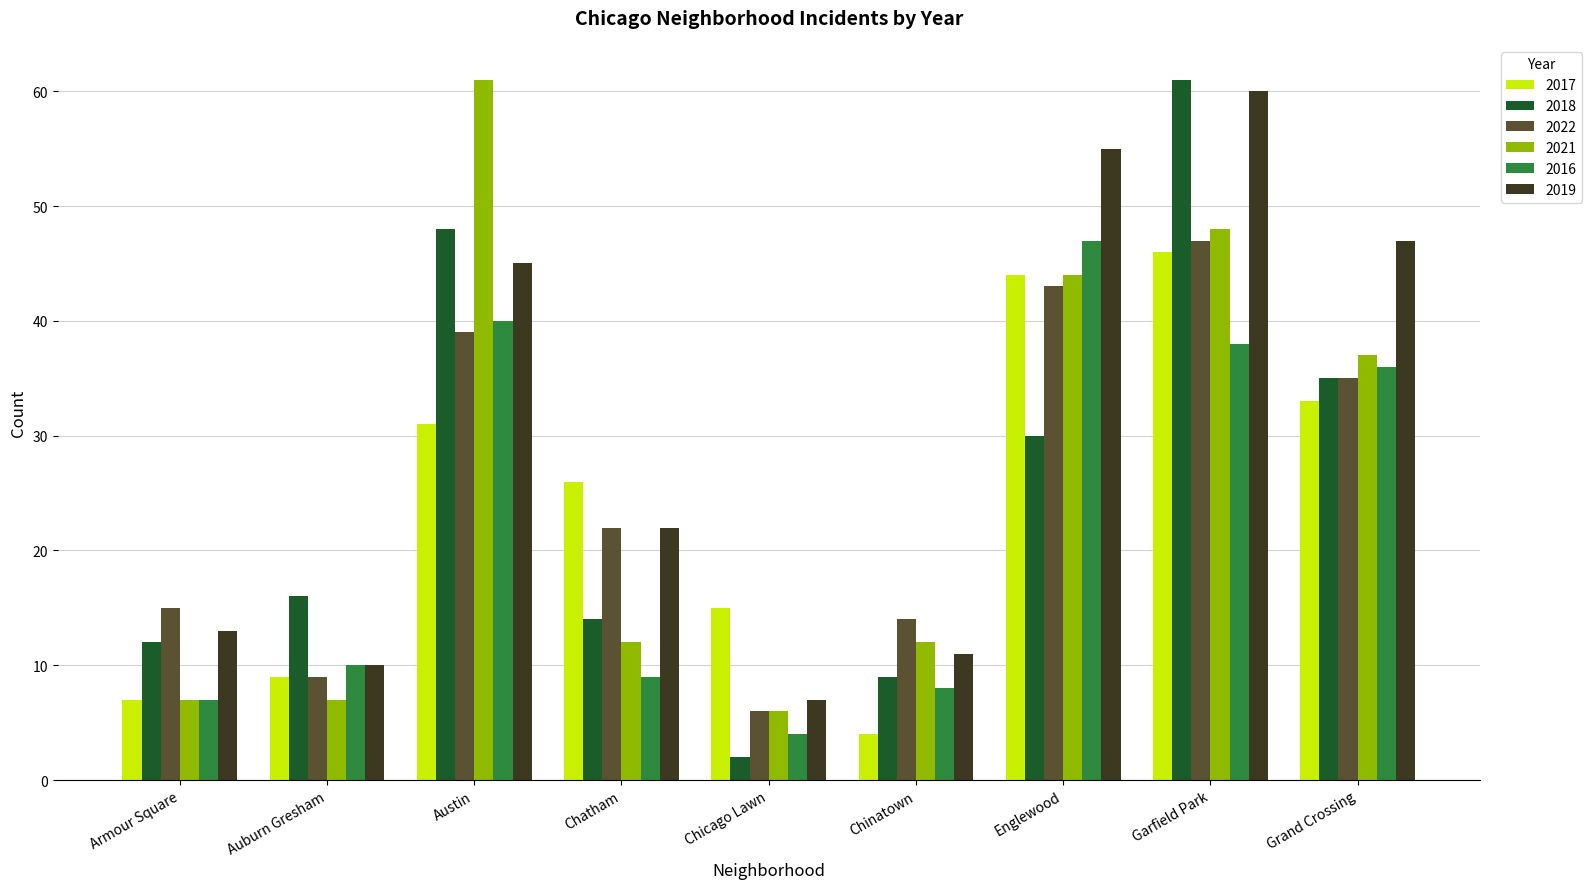

Reading left to right, transcribe all the data shown in this chart.

2017: 7	9	31	26	15	4	44	46	33
2018: 12	16	48	14	2	9	30	61	35
2022: 15	9	39	22	6	14	43	47	35
2021: 7	7	61	12	6	12	44	48	37
2016: 7	10	40	9	4	8	47	38	36
2019: 13	10	45	22	7	11	55	60	47